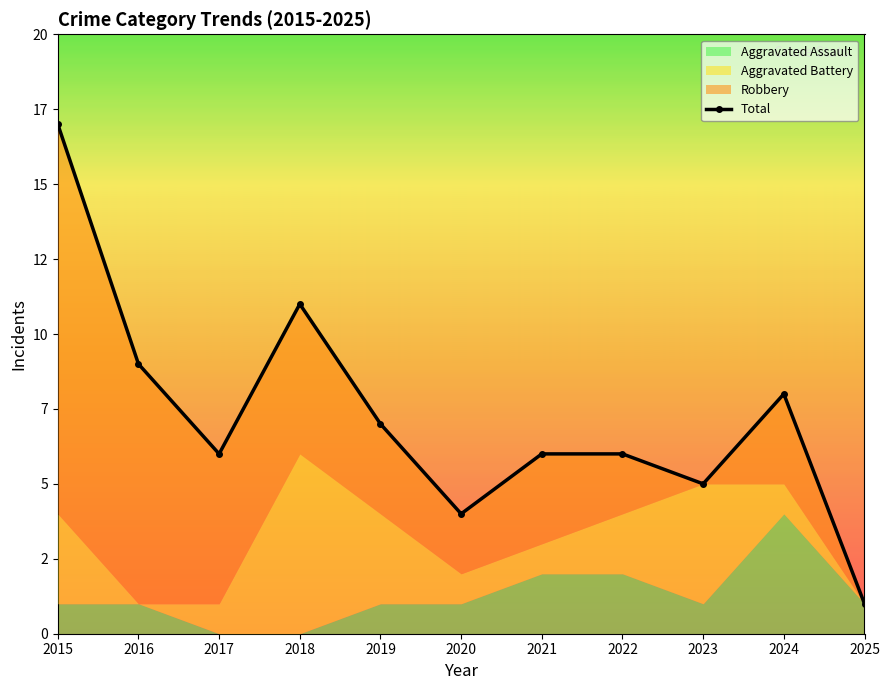

Between 2016 and 2024, which is larger?

2016